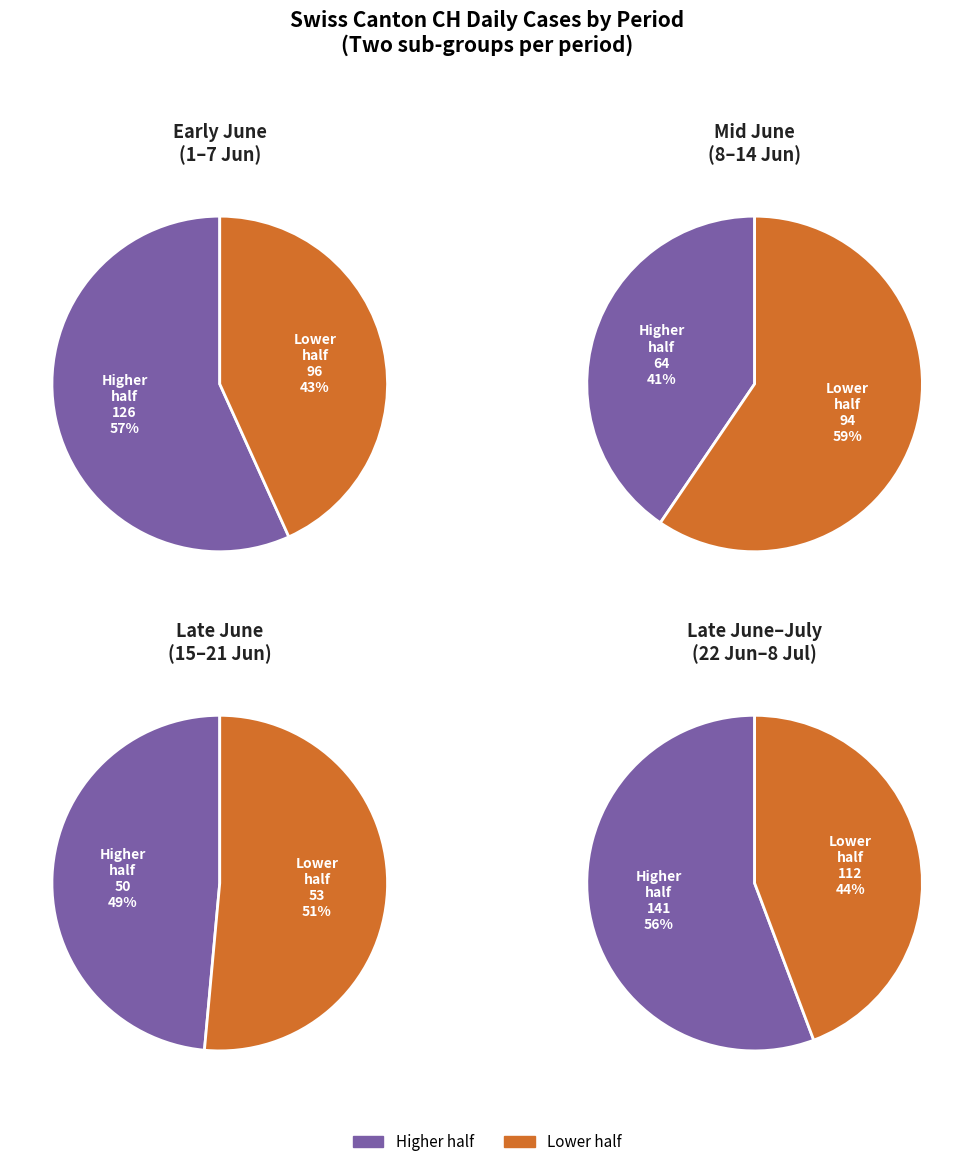

The 2020-06-22 slice represents 1% of the pie. True or false?

False